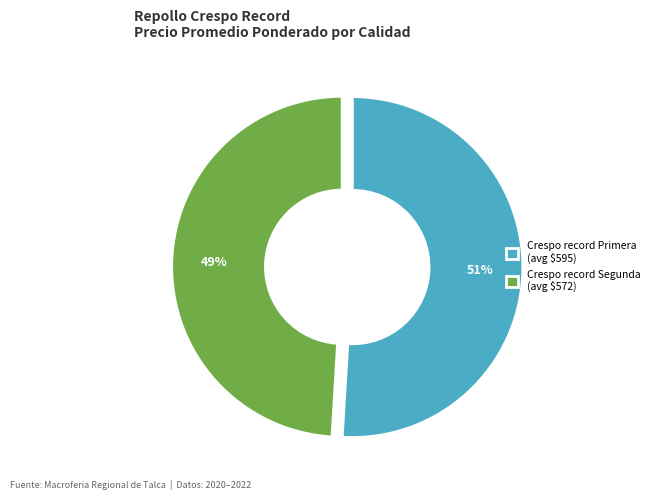

Does any single category account for the majority?

Yes